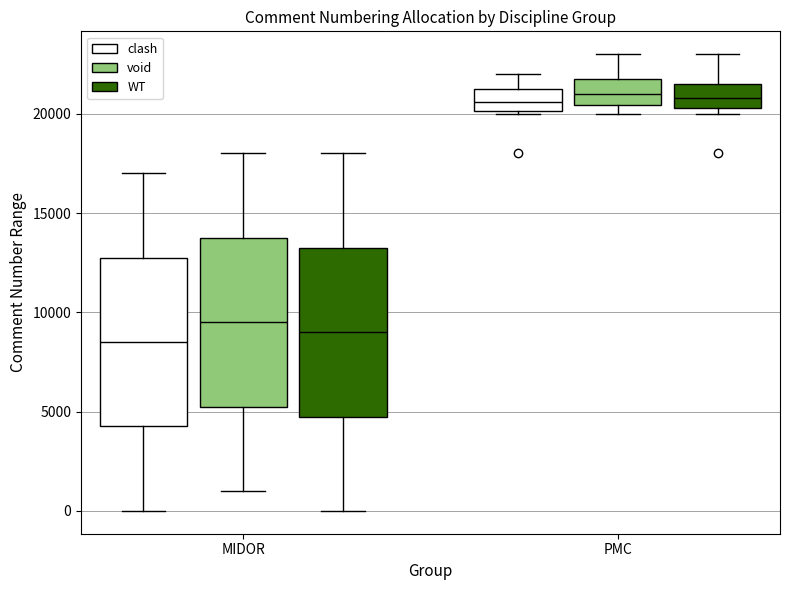

Reading left to right, read every box against the y-axis: the position of its median line, the range the box covers, and the ends of its whiskers. The values are not printed on the chart, so give them approximately, as read against the axis.

MIDOR (clash): median 8500, box 4500 to 13000, whiskers 0 to 17000
MIDOR (void): median 9500, box 5500 to 14000, whiskers 1000 to 18000
MIDOR (WT): median 9000, box 5000 to 13500, whiskers 0 to 18000
PMC (clash): median 20500, box 20000 to 21500, whiskers 20000 to 22000
PMC (void): median 21000, box 20500 to 22000, whiskers 20000 to 23000
PMC (WT): median 21000, box 20500 to 21500, whiskers 20000 to 23000